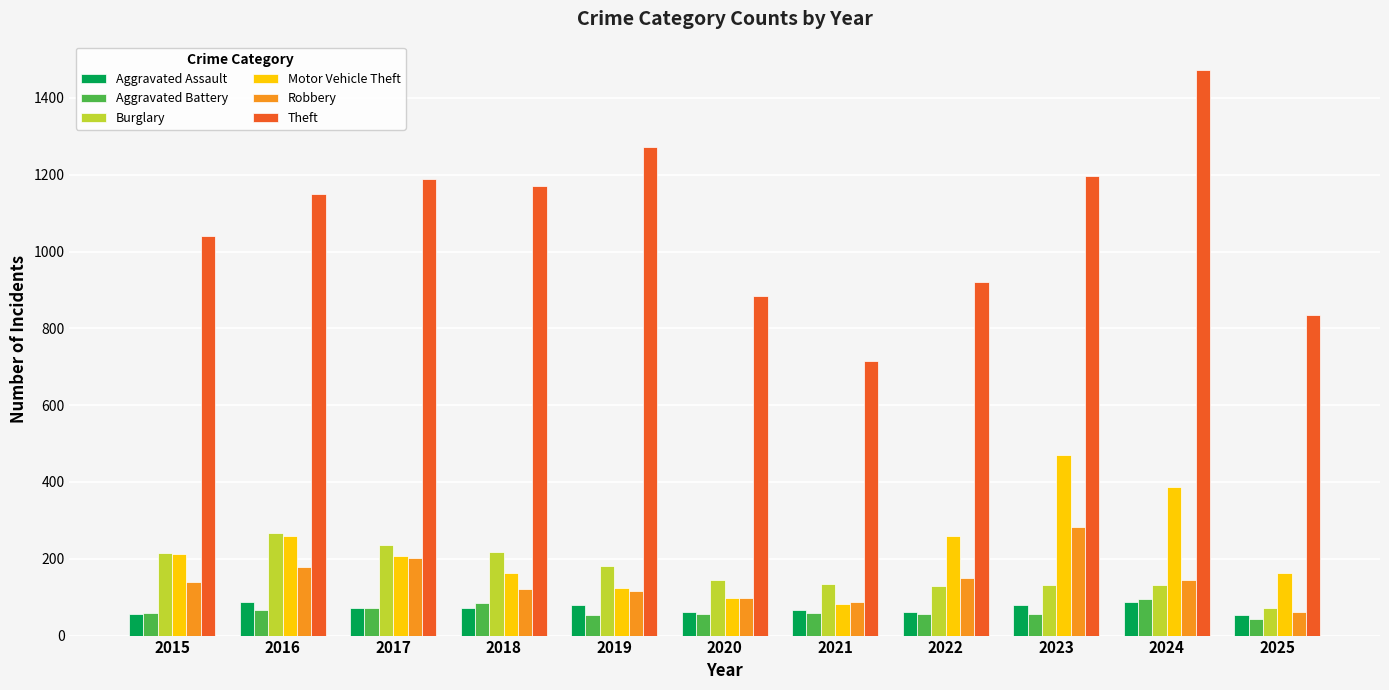

What is the value of the Robbery bar at the 3rd from the left?

202